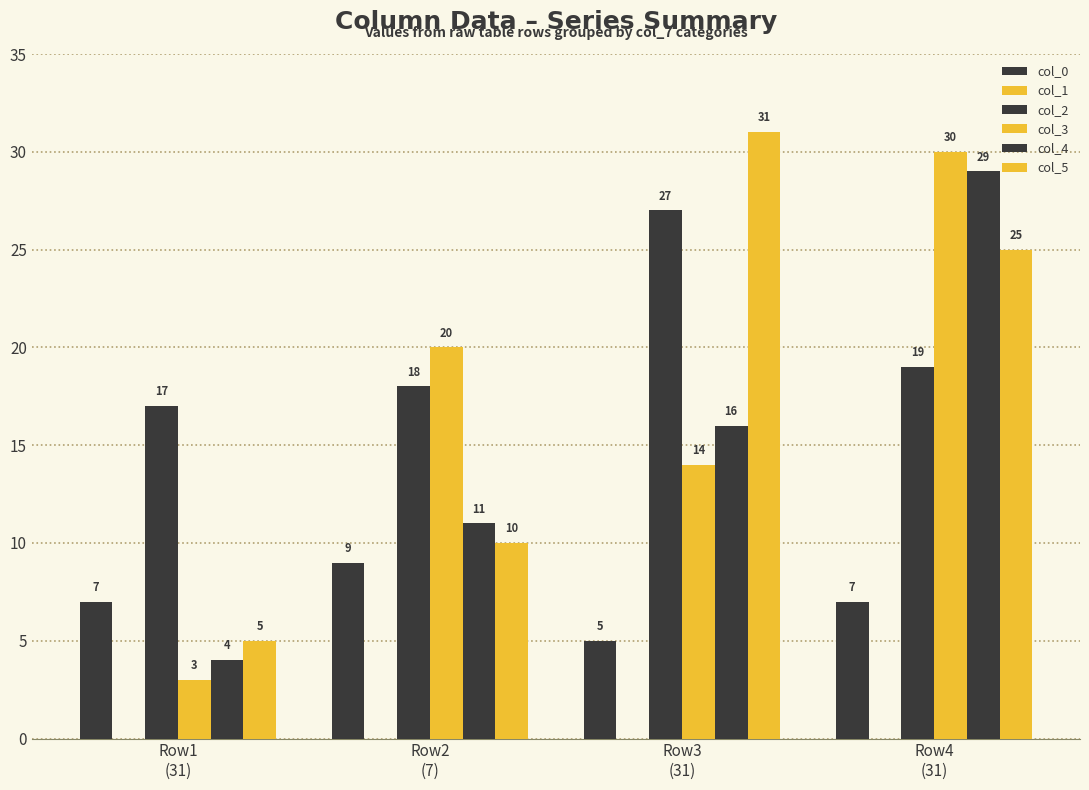

List the series in order of their peak value, highest first.

col_5, col_3, col_4, col_2, col_0, col_1